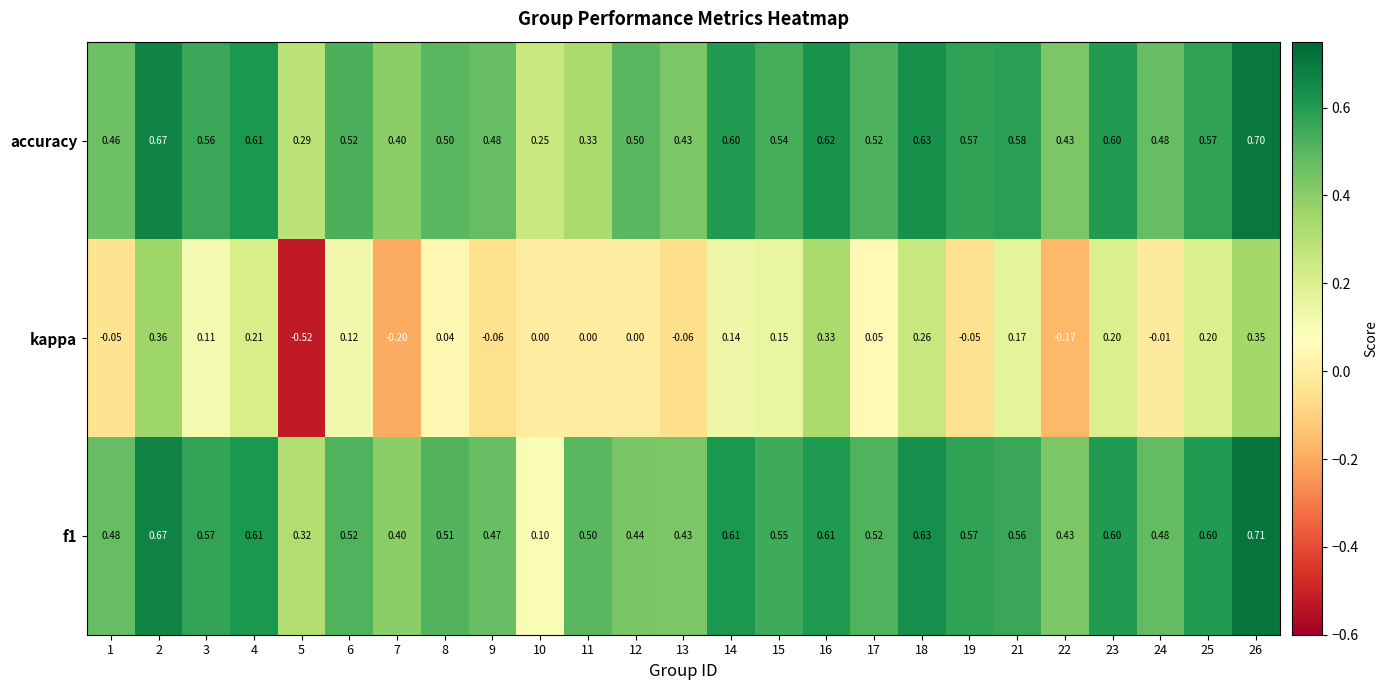

At how many categories does at least one series exceed 0?

25